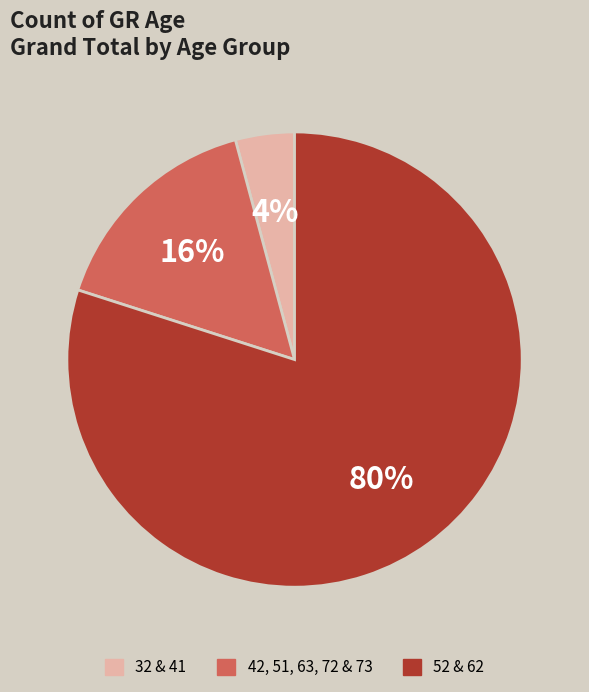

To the nearest percent, what is the difference between the largest and smallest slice percentages?

76%